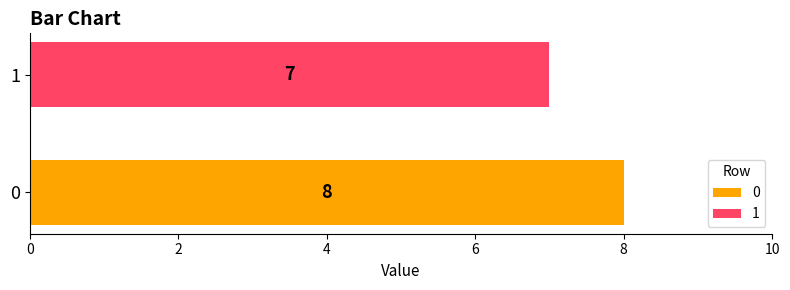

At which category does the chart reach its minimum across all series?

1